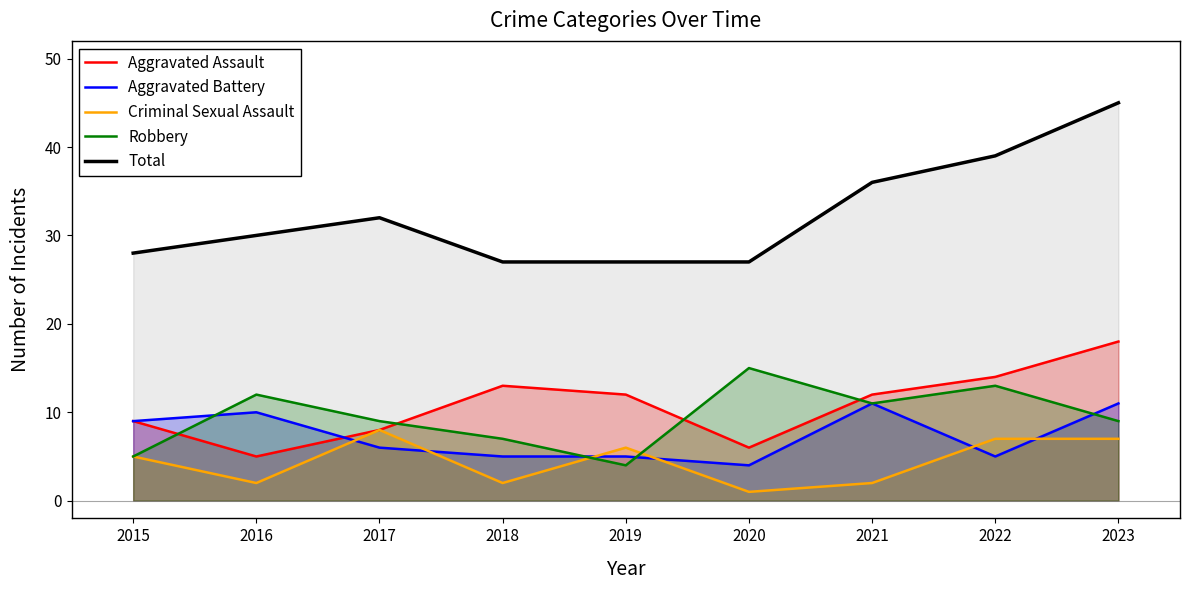

Where is the first local maximum for Total?

2017